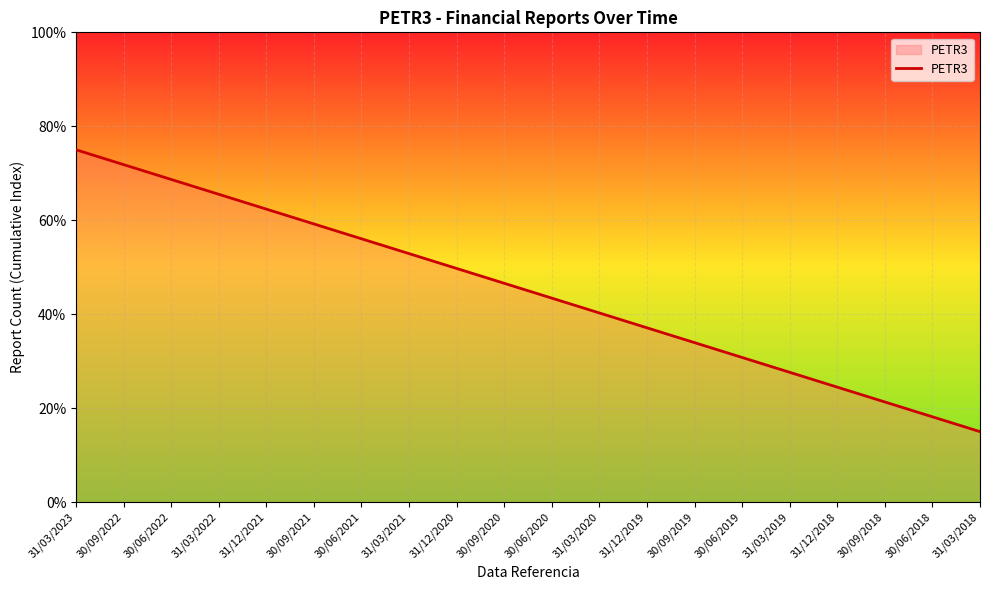

What is the average value?

45.0